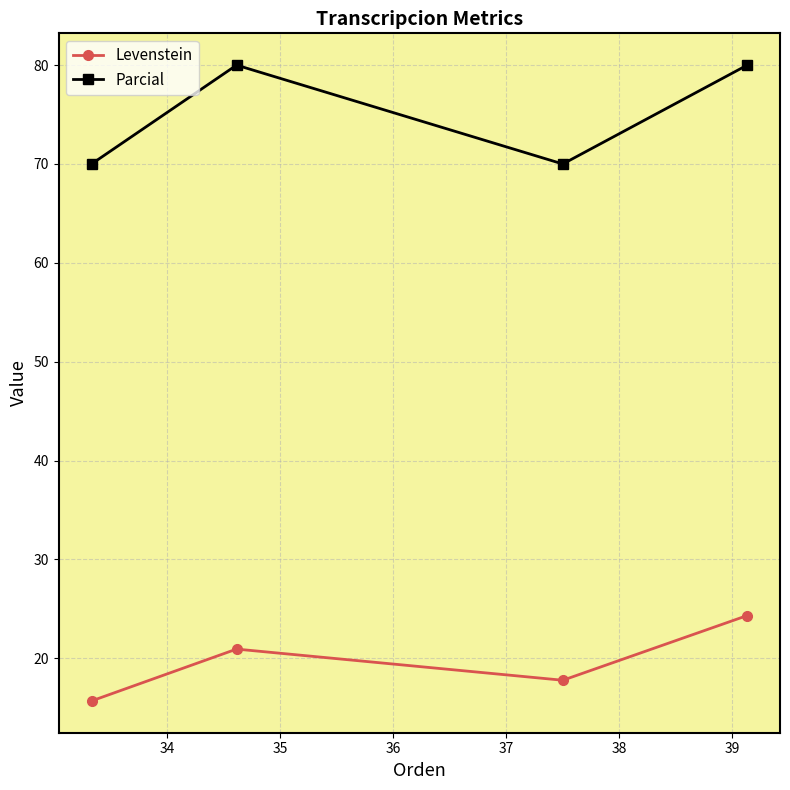

True or false: Levenstein and Parcial cross at least once.

False